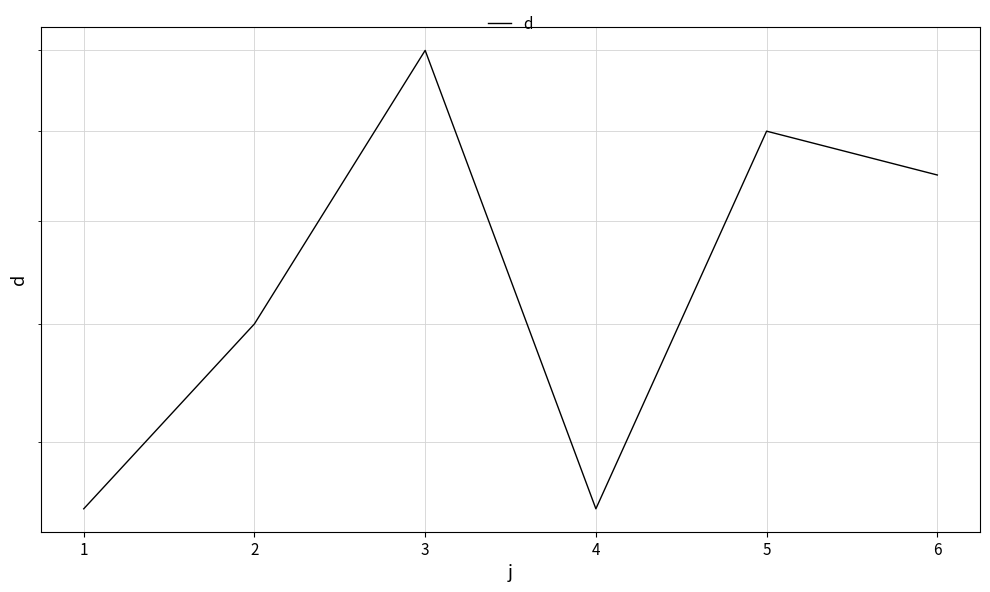

Reading left to right, what are all the values shown in this chart?

11	14	20	11	18	17